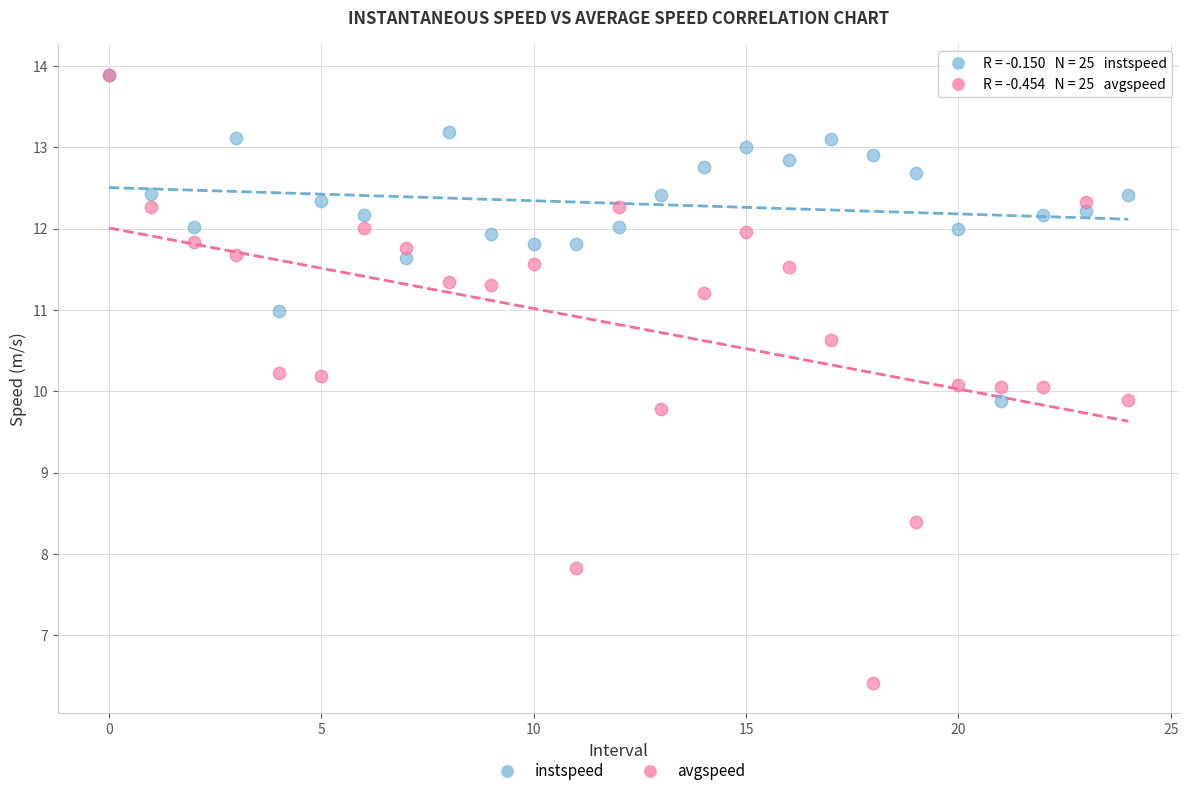

What are all the series names shown in the legend?

instspeed, avgspeed